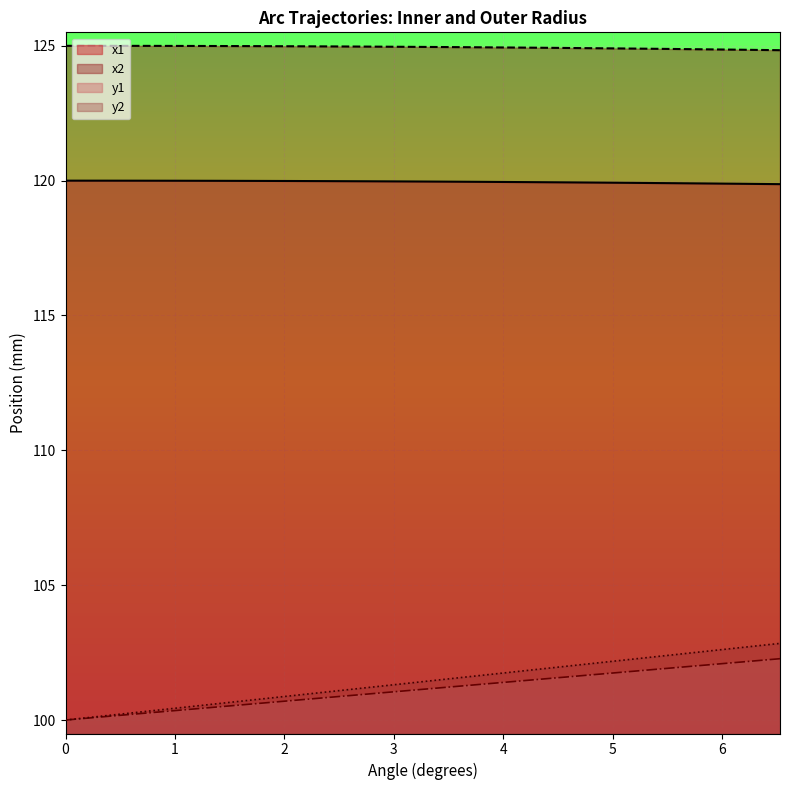

What is the maximum value shown in the chart?

125.0